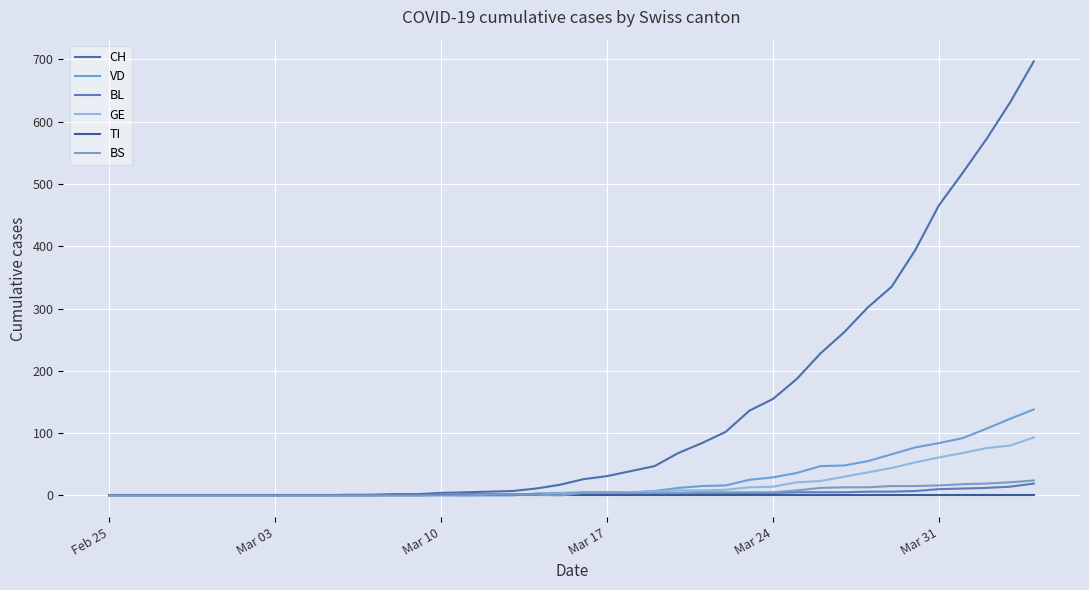

Which series has the largest total across all categories?

CH